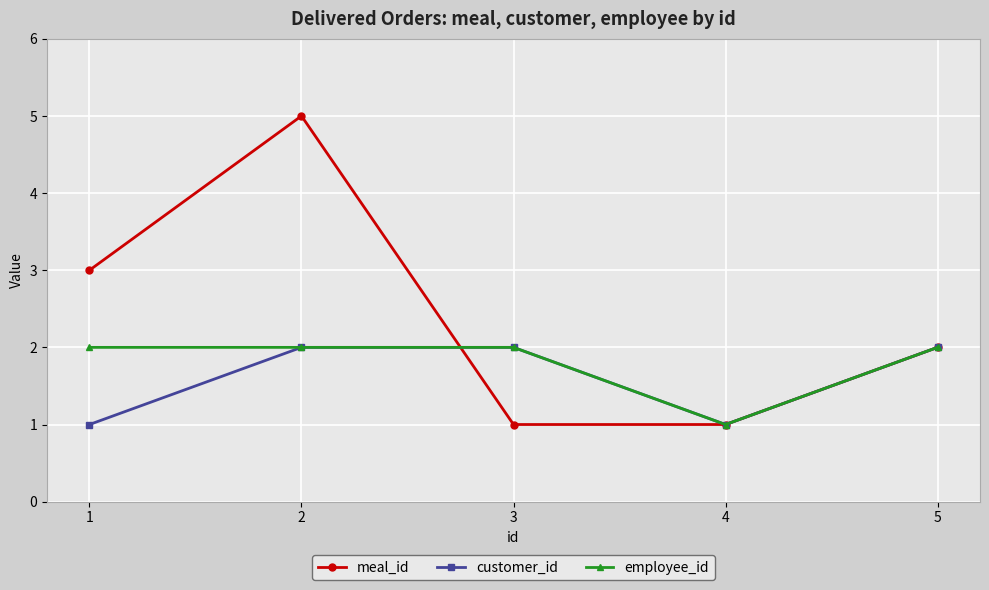

Rank the series by their average value, from highest to lowest.

meal_id, employee_id, customer_id